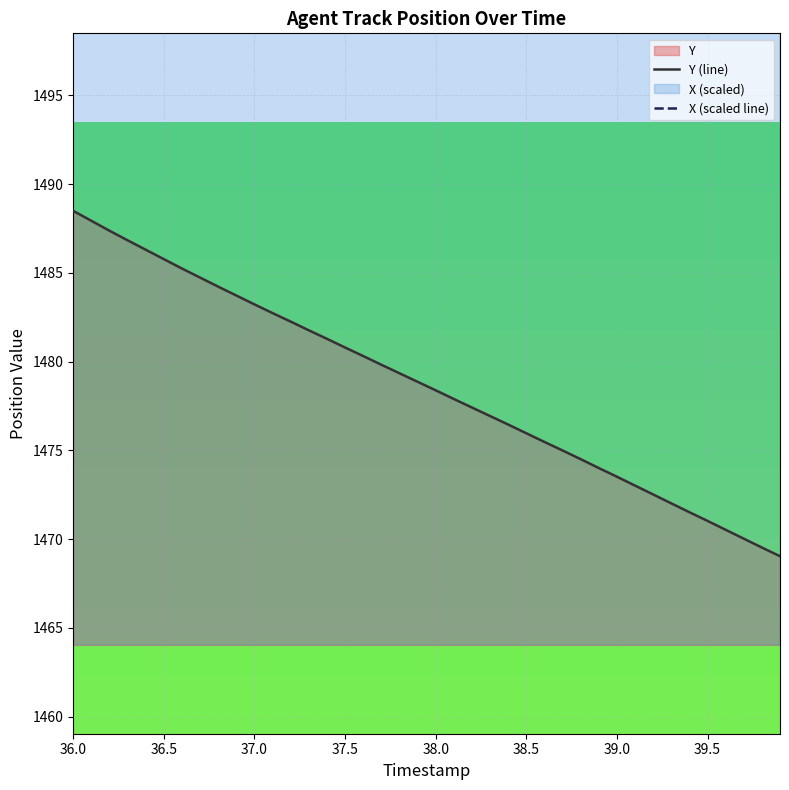

The Y (line) series shows 1485.8 at 36.5. True or false?

True